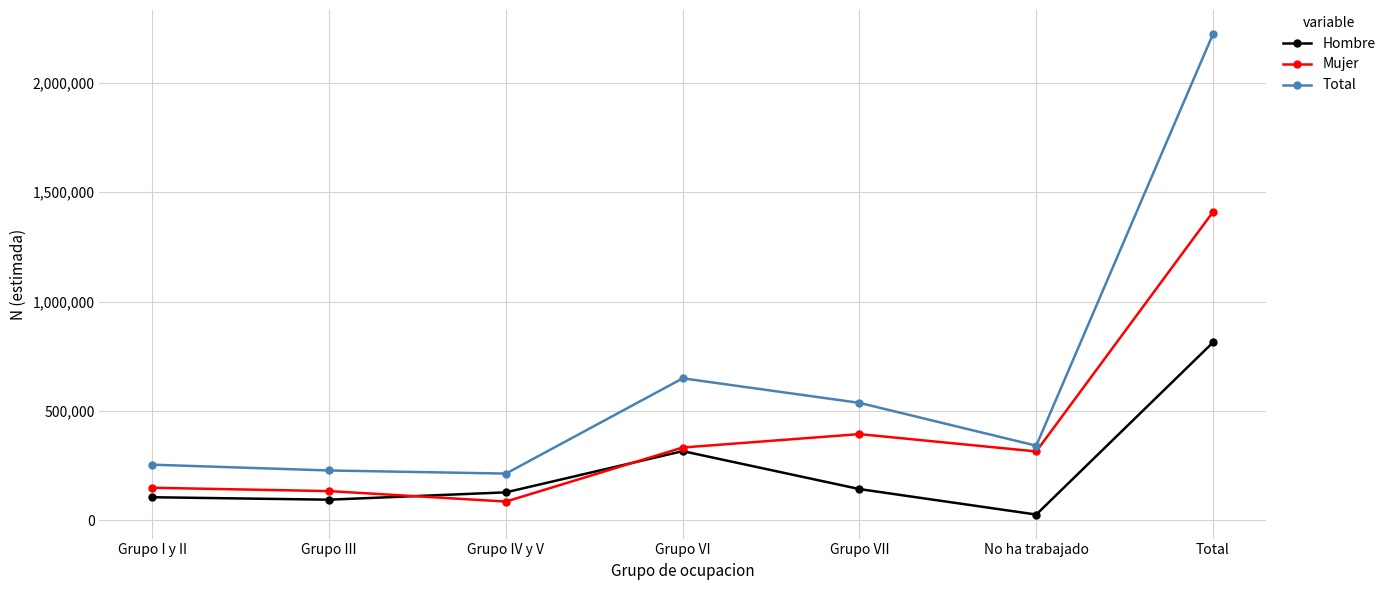

How many values in the Total series are below 341061?

3